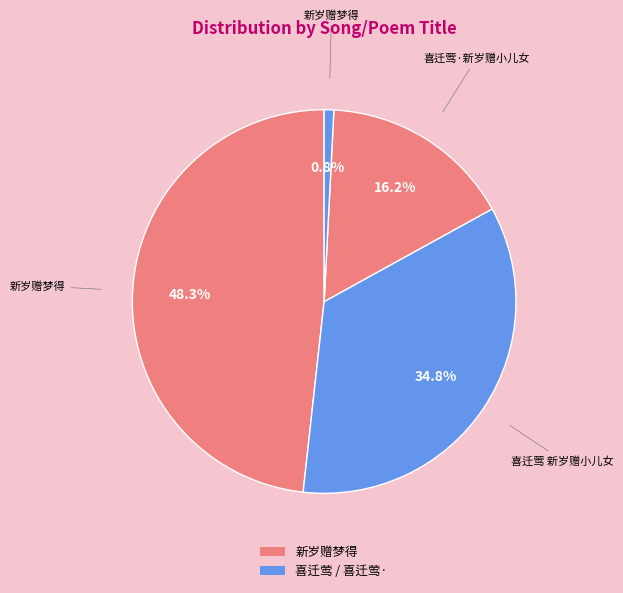

How many segments does this pie chart have?

4